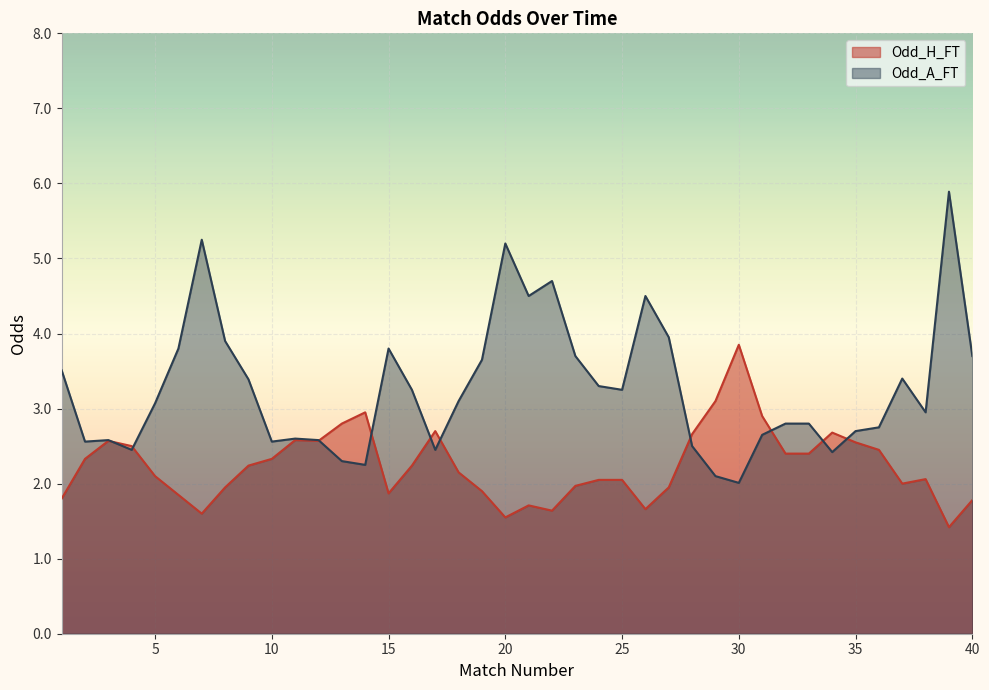

How many intersections are there between Odd_H_FT and Odd_A_FT?

10